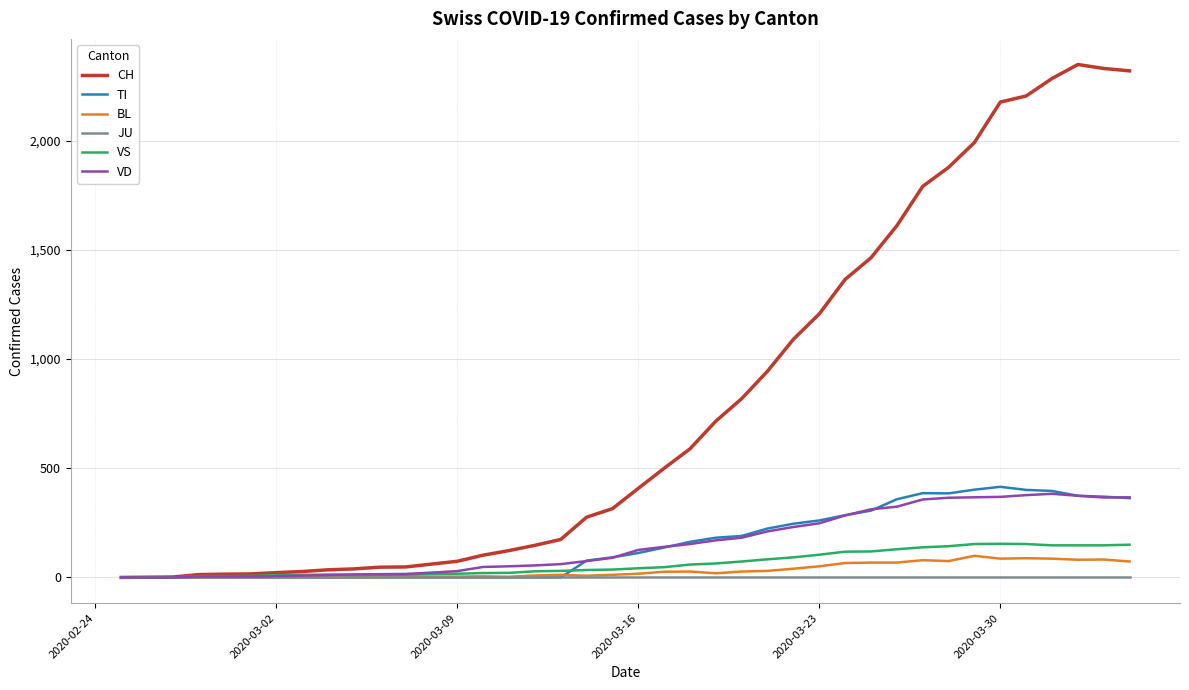

Which series has the largest range (max minus min)?

CH